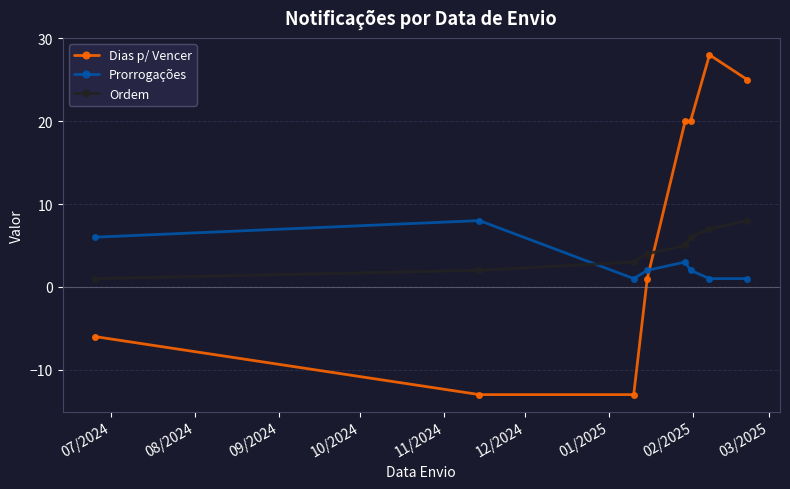

True or false: Dias p/ Vencer has more than 0 points higher than both neighbors.

True